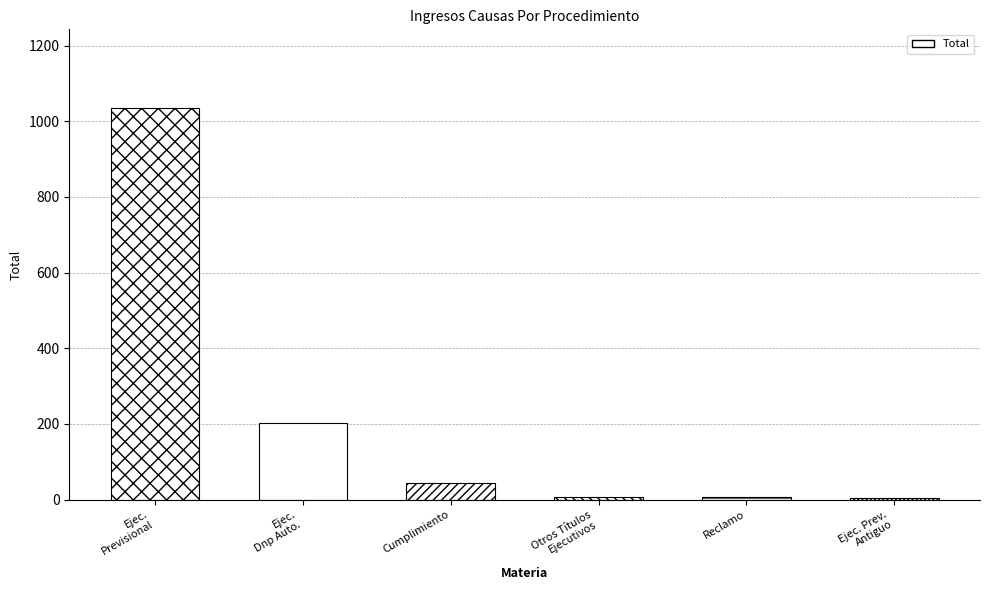

What is the change in value from Reclamo to Ejec. Prev.
Antiguo?

-1